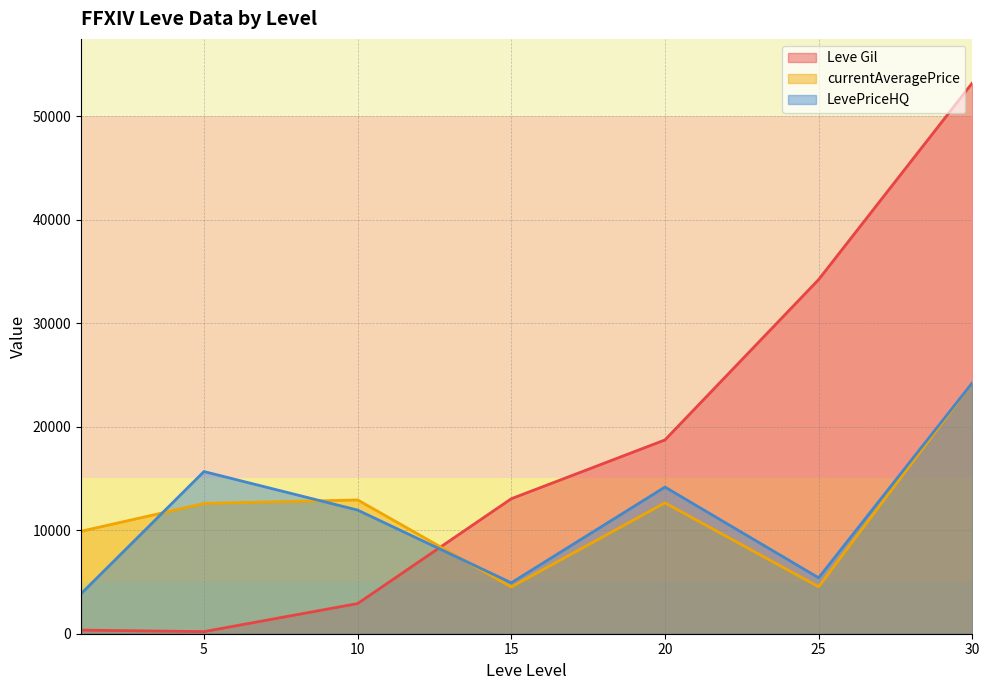

What is the difference between the maximum and second lowest values in the currentAveragePrice series?

19708.0